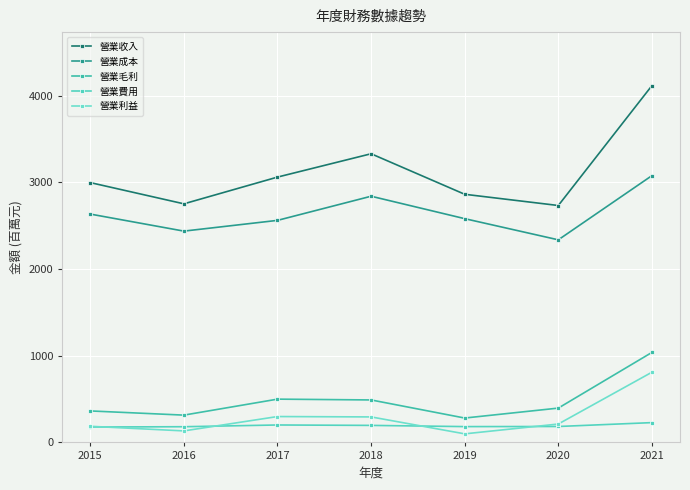

Count the number of data series in this chart.

5